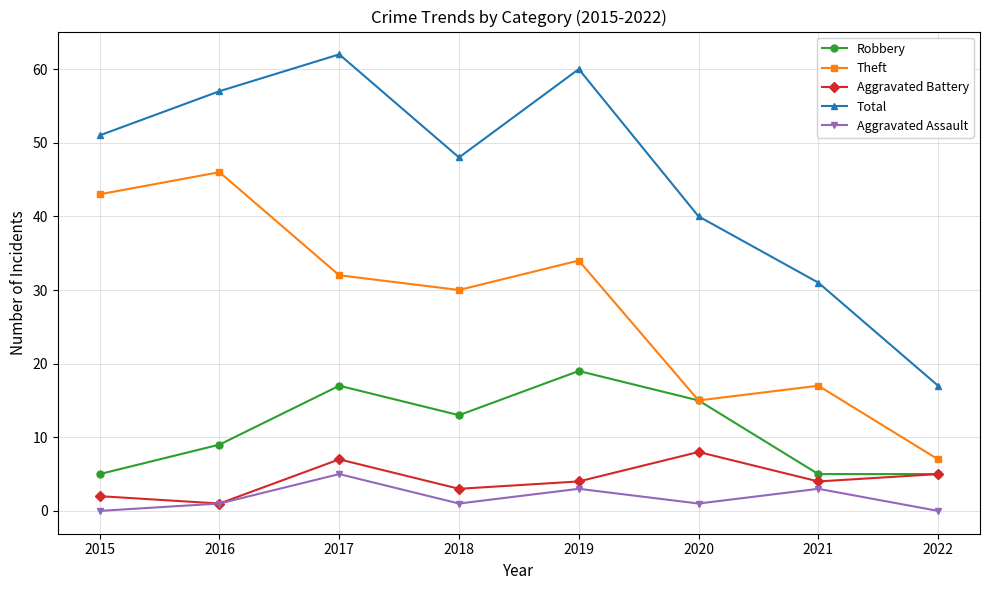

True or false: Total has more than 1 interior local peaks.

True